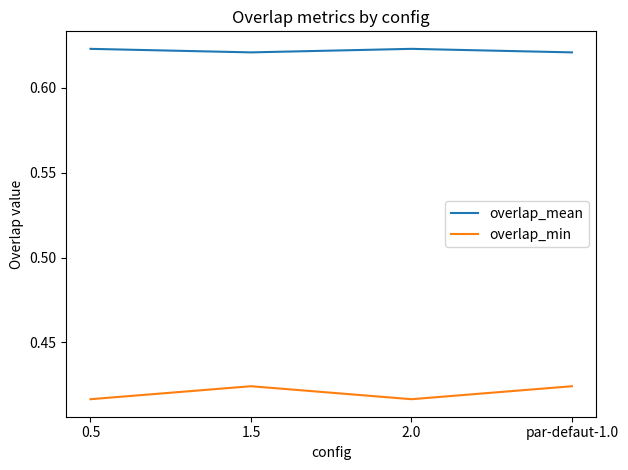

How many overlap_min values are between 0 and 1?

4